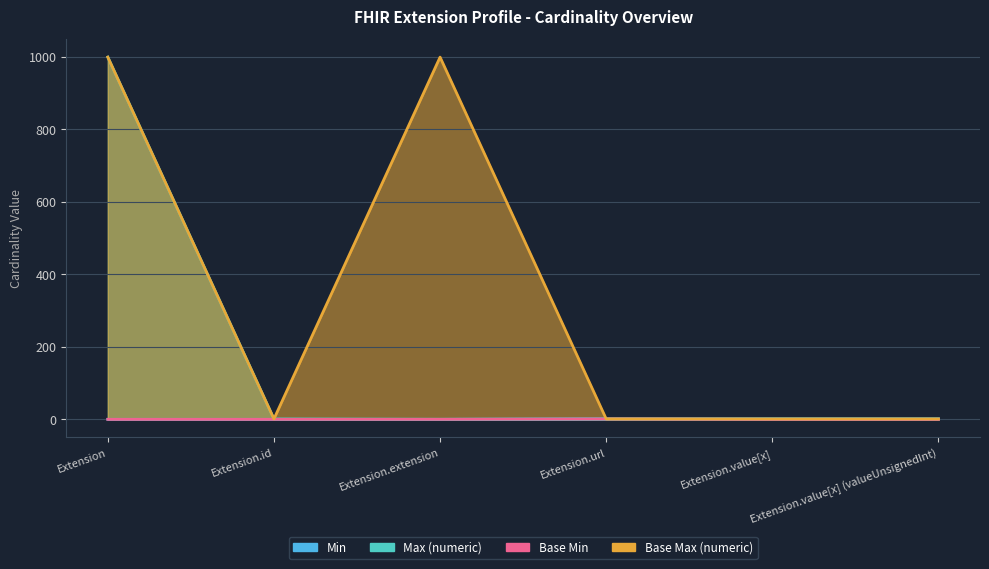

Reading left to right, extract all data points from this chart.

Min: Extension=0	Extension.id=0	Extension.extension=0	Extension.url=1	Extension.value[x]=1	Extension.value[x] (valueUnsignedInt)=1
Max (numeric): Extension=999	Extension.id=1	Extension.extension=0	Extension.url=1	Extension.value[x]=1	Extension.value[x] (valueUnsignedInt)=1
Base Min: Extension=0	Extension.id=0	Extension.extension=0	Extension.url=1	Extension.value[x]=0	Extension.value[x] (valueUnsignedInt)=0
Base Max (numeric): Extension=999	Extension.id=1	Extension.extension=999	Extension.url=1	Extension.value[x]=1	Extension.value[x] (valueUnsignedInt)=1